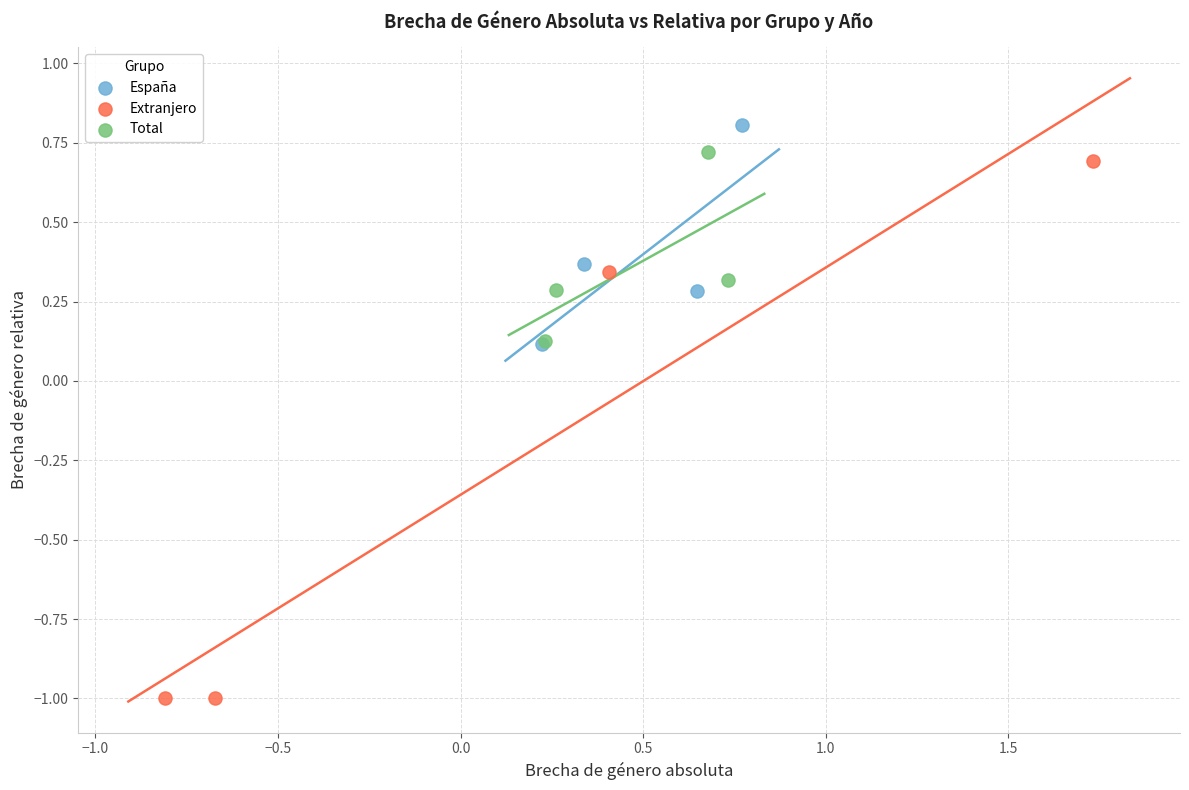

Which series contains the highest Y value?

España